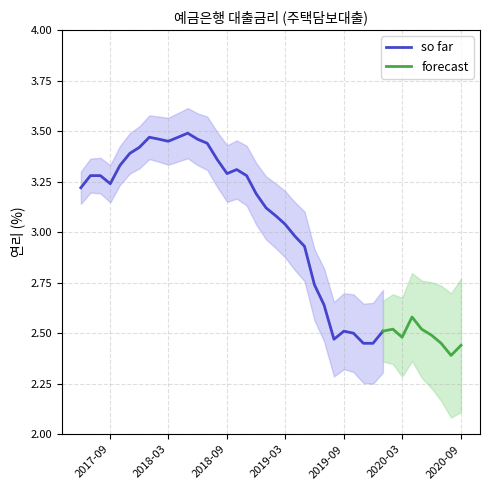

Where is the first local minimum?

201709